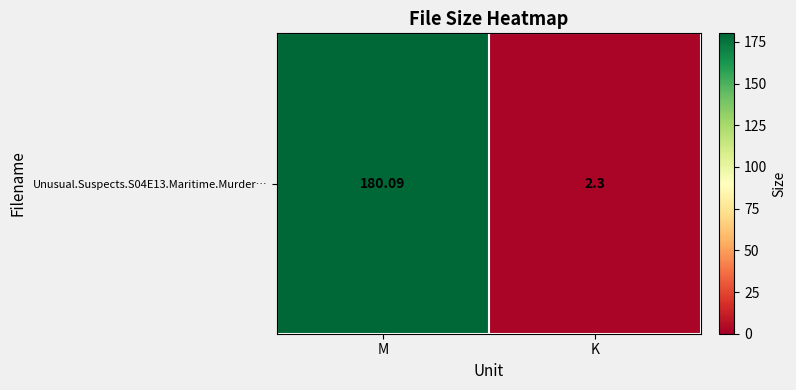

Which has a higher value, K or M?

M